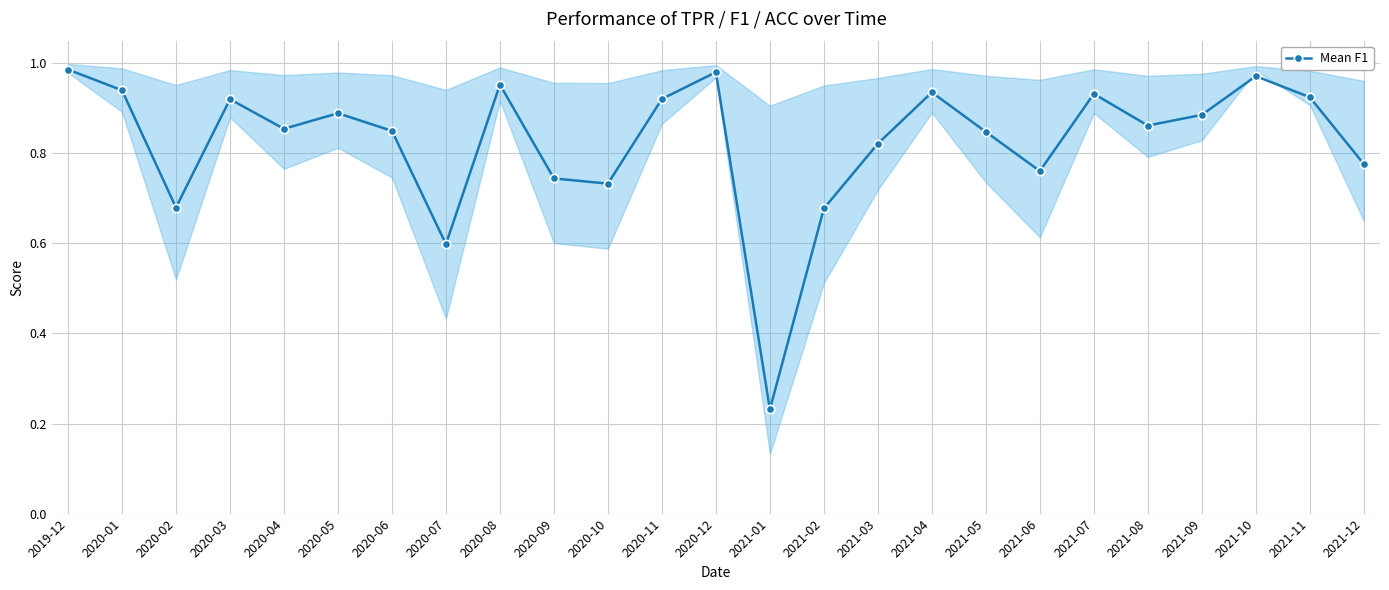

Reading left to right, what are all the values shown in this chart?

1.0	0.9	0.7	0.9	0.9	0.9	0.8	0.6	1.0	0.7	0.7	0.9	1.0	0.2	0.7	0.8	0.9	0.8	0.8	0.9	0.9	0.9	1.0	0.9	0.8